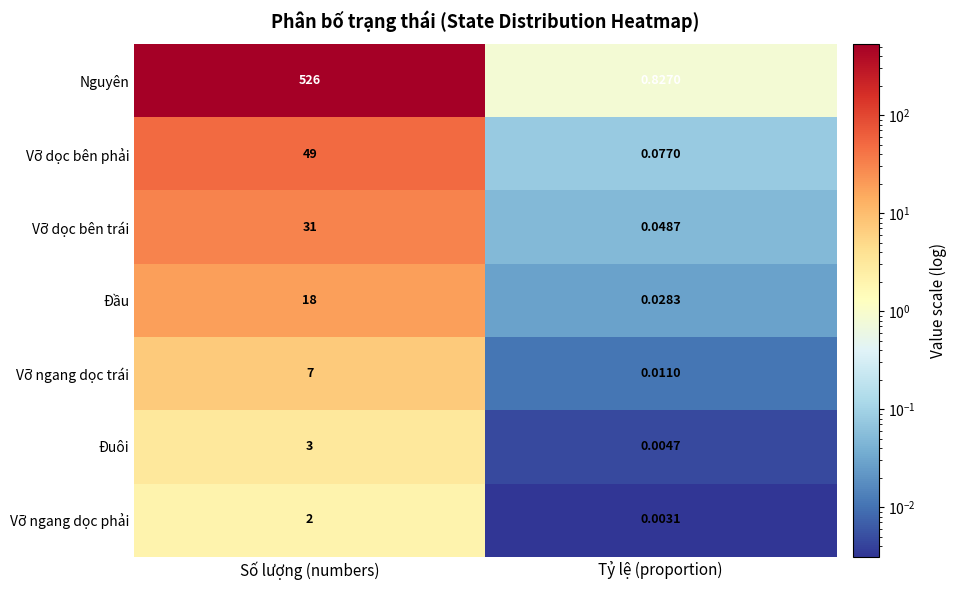

Which category has the highest value across all series?

Số lượng (numbers)